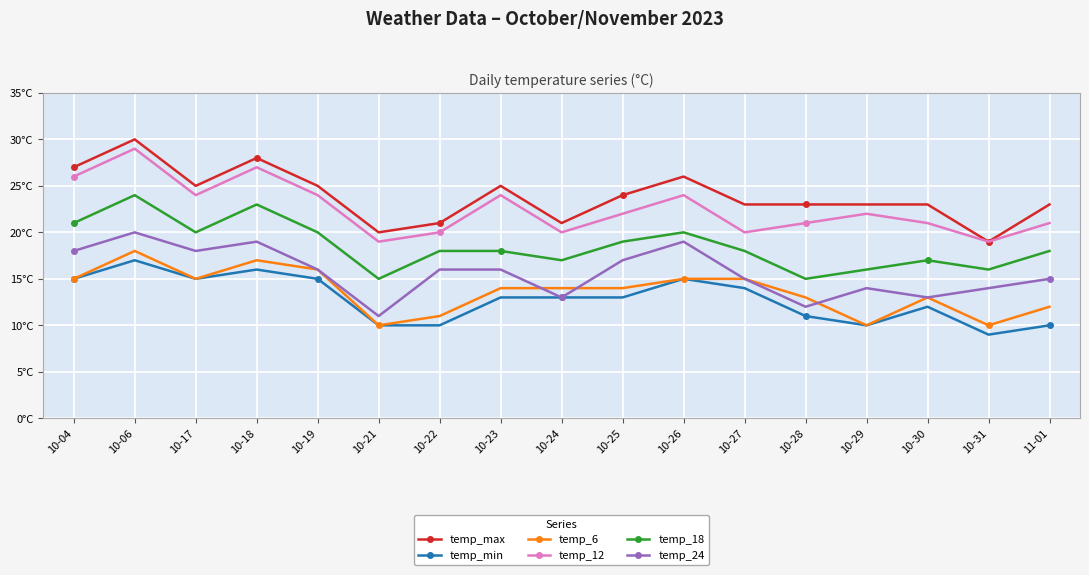

What is the maximum value shown in the chart?

30